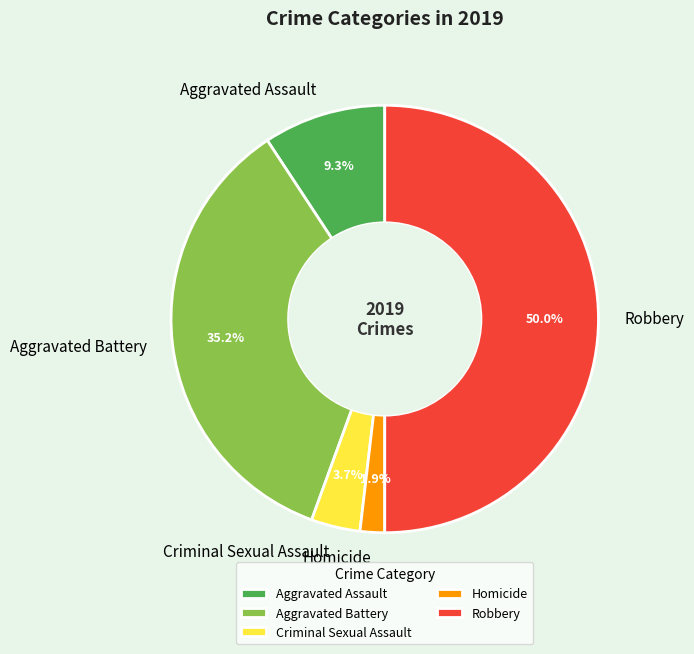

Which slice is the smallest?

Homicide